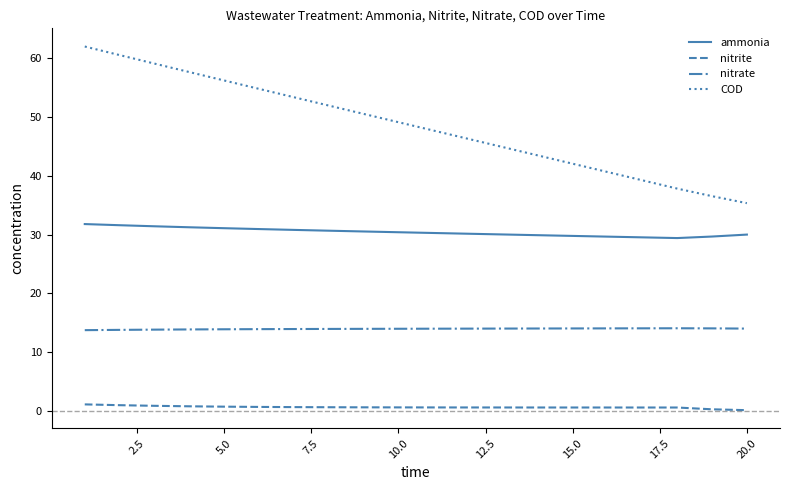

How many lines are shown in the chart?

4